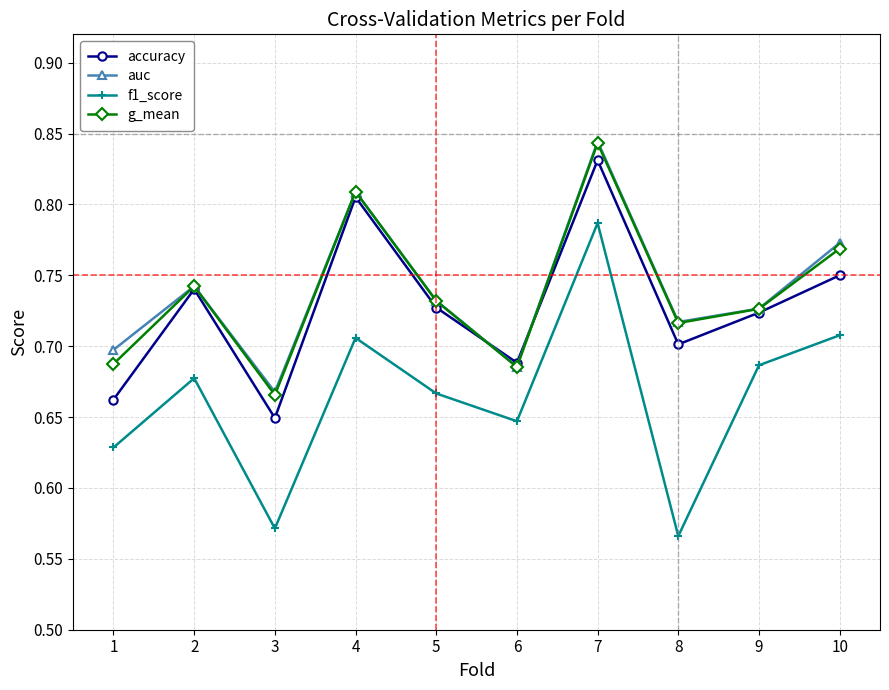

Which category has the lowest value in the accuracy series?

3